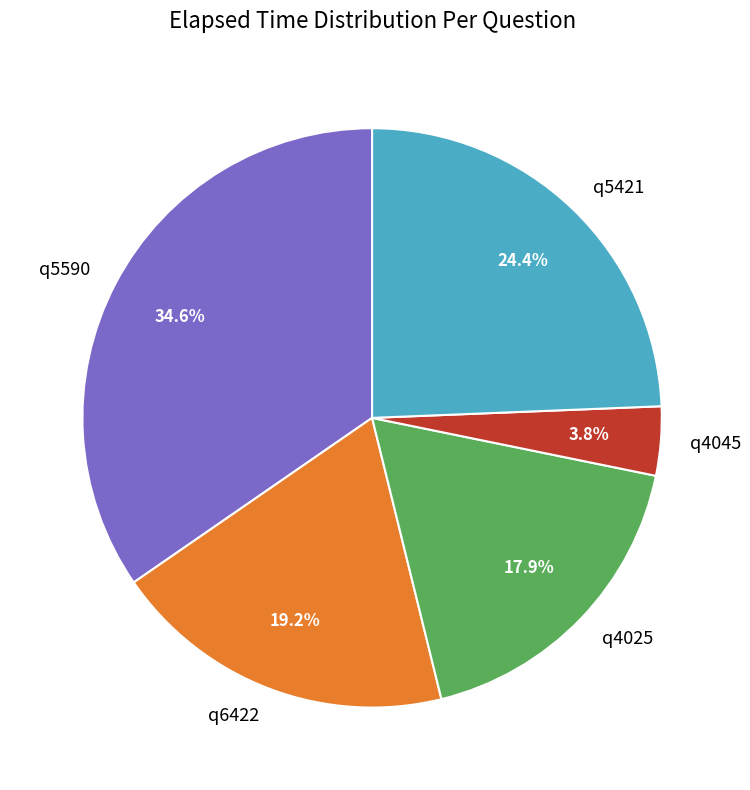

To the nearest percent, what is the combined percentage of q5421 and q4045?

28%